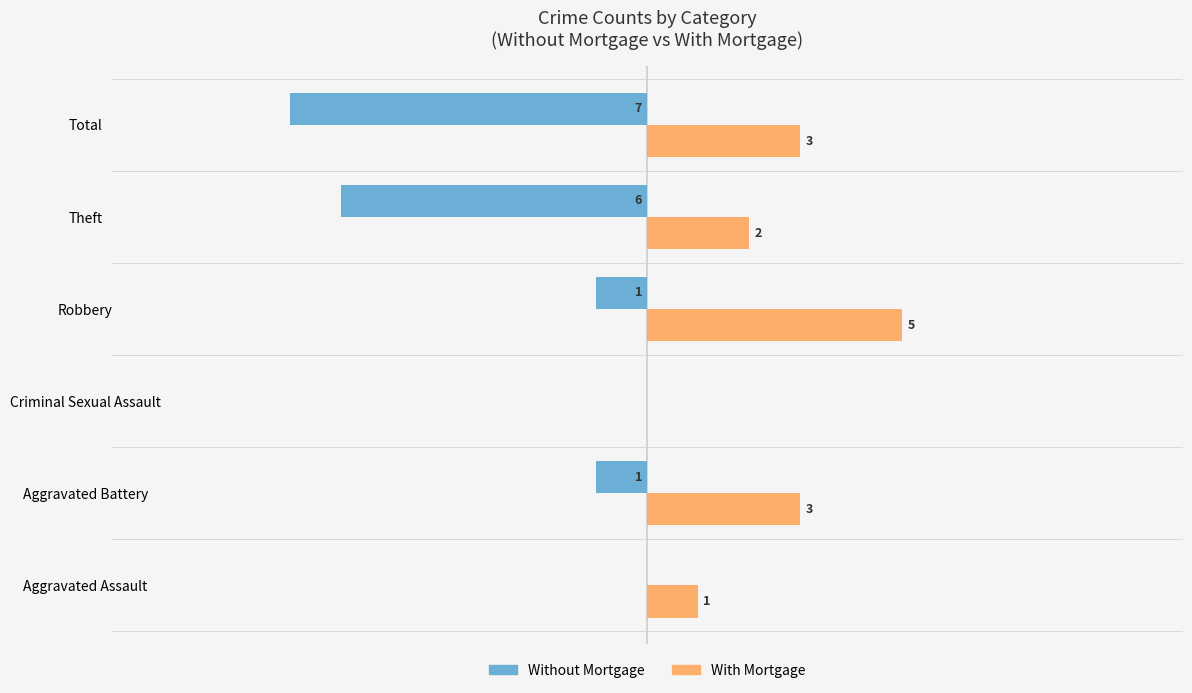

Which series changed the most between Aggravated Battery and Criminal Sexual Assault?

With Mortgage